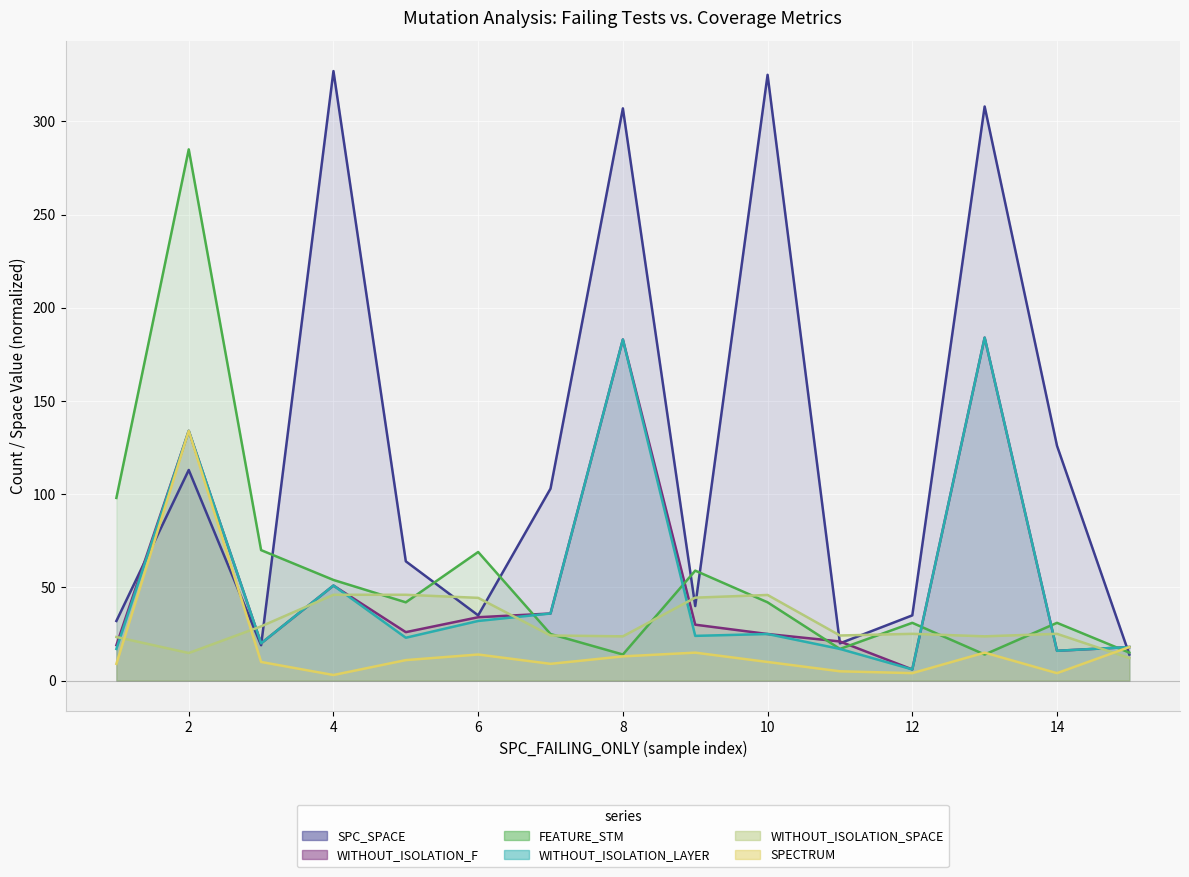

After their last crossing, which series has the higher values: WITHOUT_ISOLATION_SPACE or SPECTRUM?

SPECTRUM